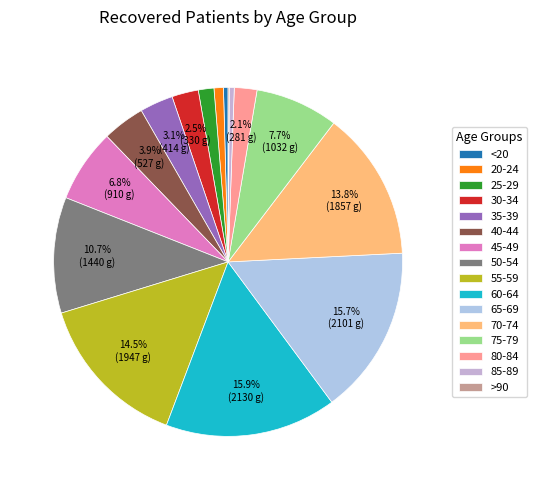

Does any single category account for the majority?

No